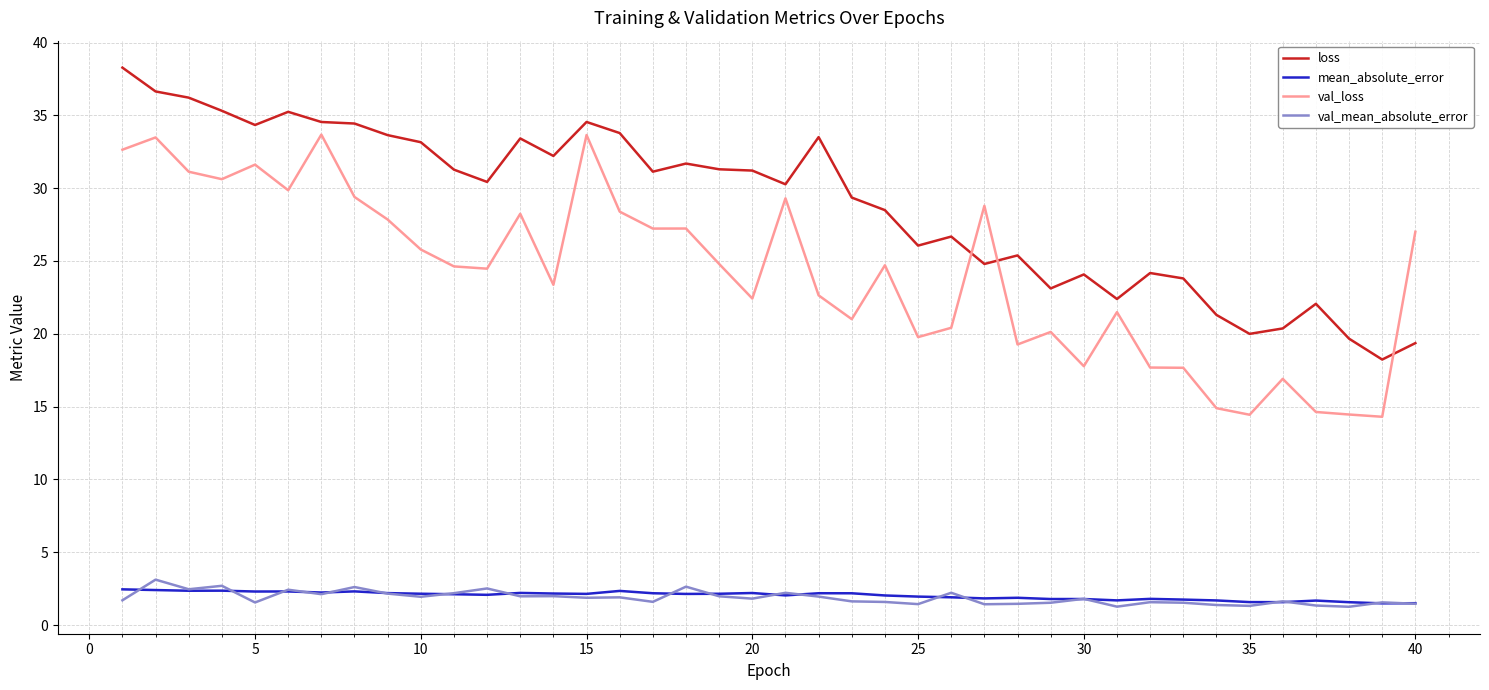

Does the chart have visible grid lines?

Yes